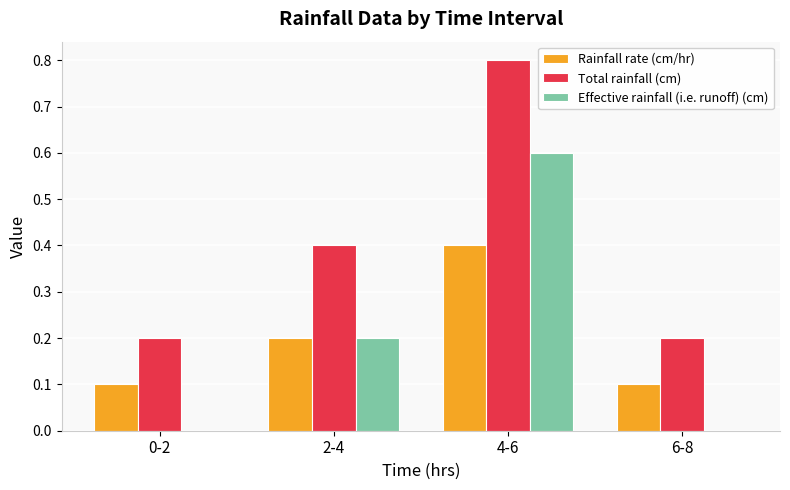

Reading left to right, transcribe all the data shown in this chart.

Rainfall rate (cm/hr): 0.1	0.2	0.4	0.1
Total rainfall (cm): 0.2	0.4	0.8	0.2
Effective rainfall (i.e. runoff) (cm): 0.0	0.2	0.6	0.0